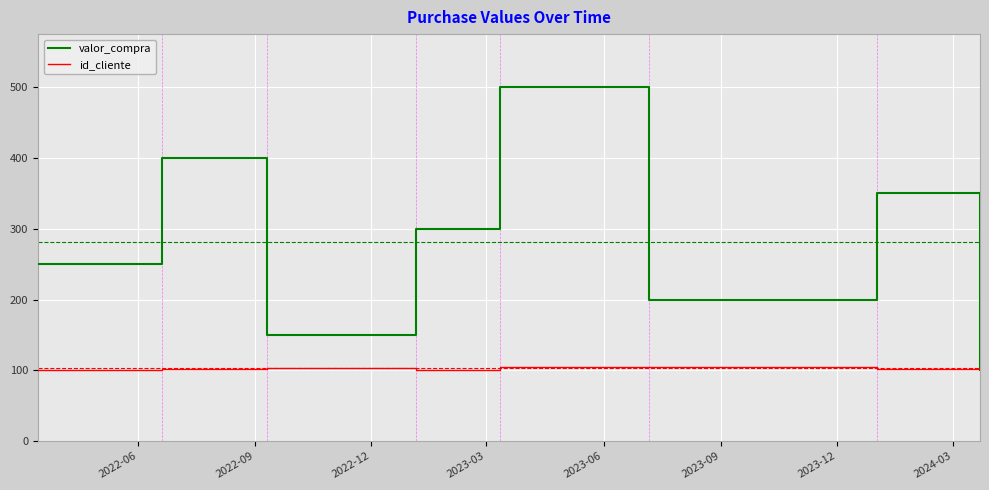

Rank the series by their average value, from highest to lowest.

valor_compra, id_cliente